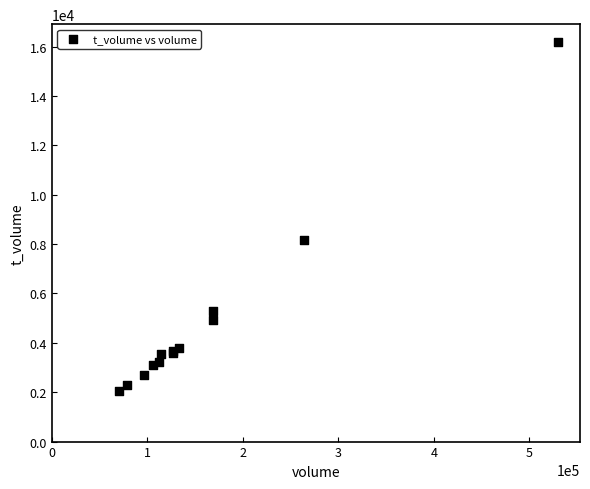

What Y value in the scatter plot is closest to 9127?

8154